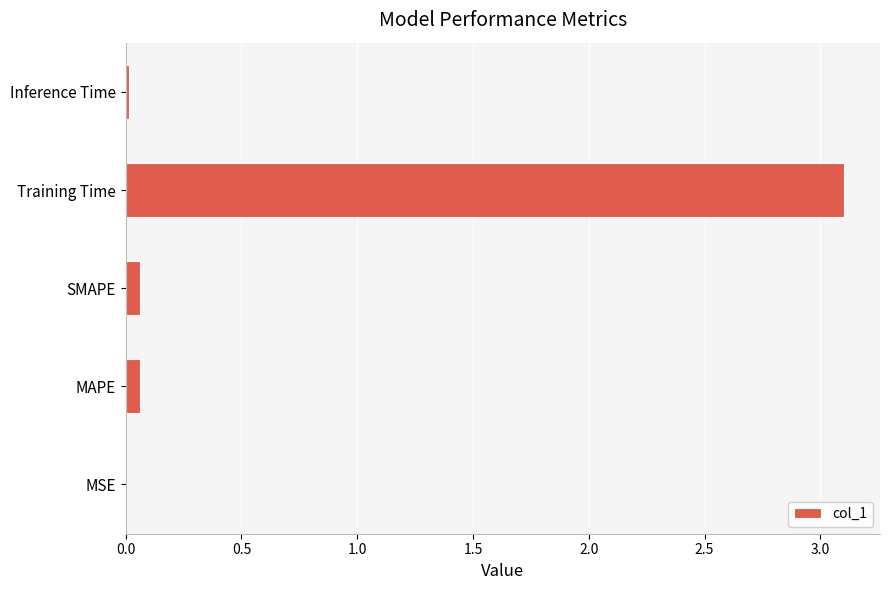

True or false: the data shows 0.0 at MSE.

True